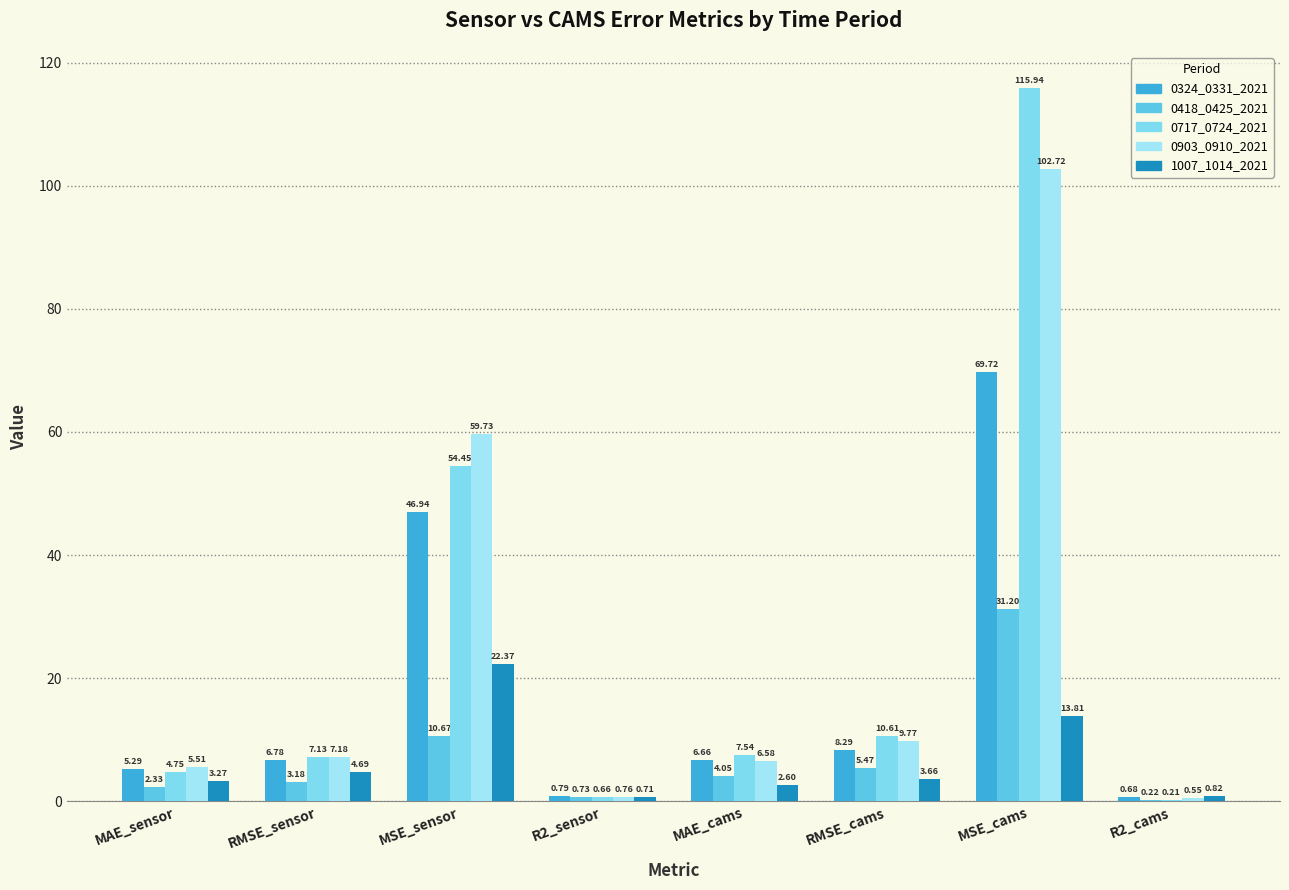

Rank the categories by 0903_0910_2021 value from highest to lowest.

MSE_cams, MSE_sensor, RMSE_cams, RMSE_sensor, MAE_cams, MAE_sensor, R2_sensor, R2_cams